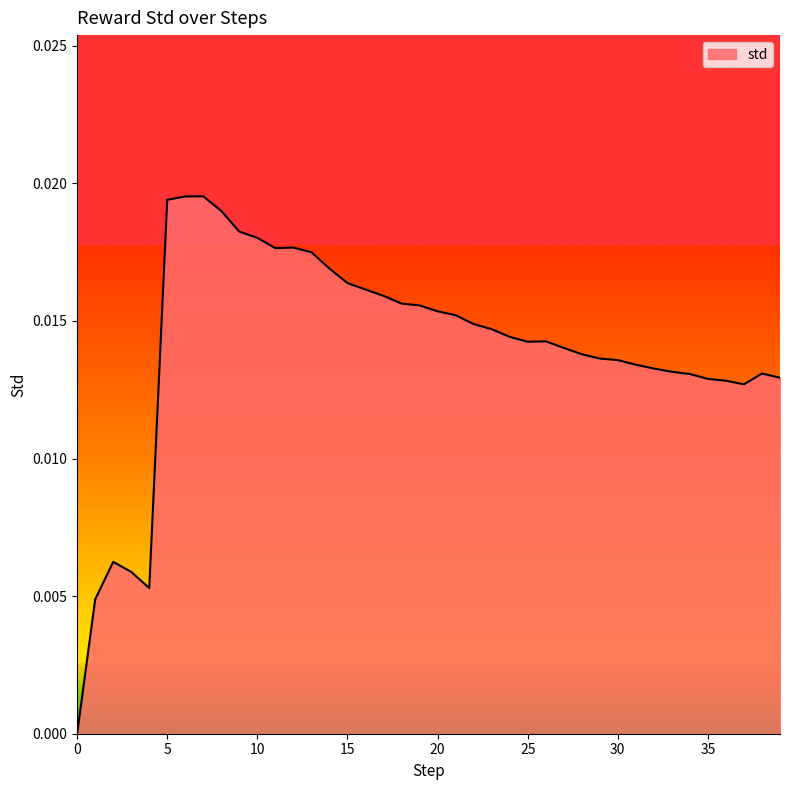

At which category does the data reach its first local peak?

2